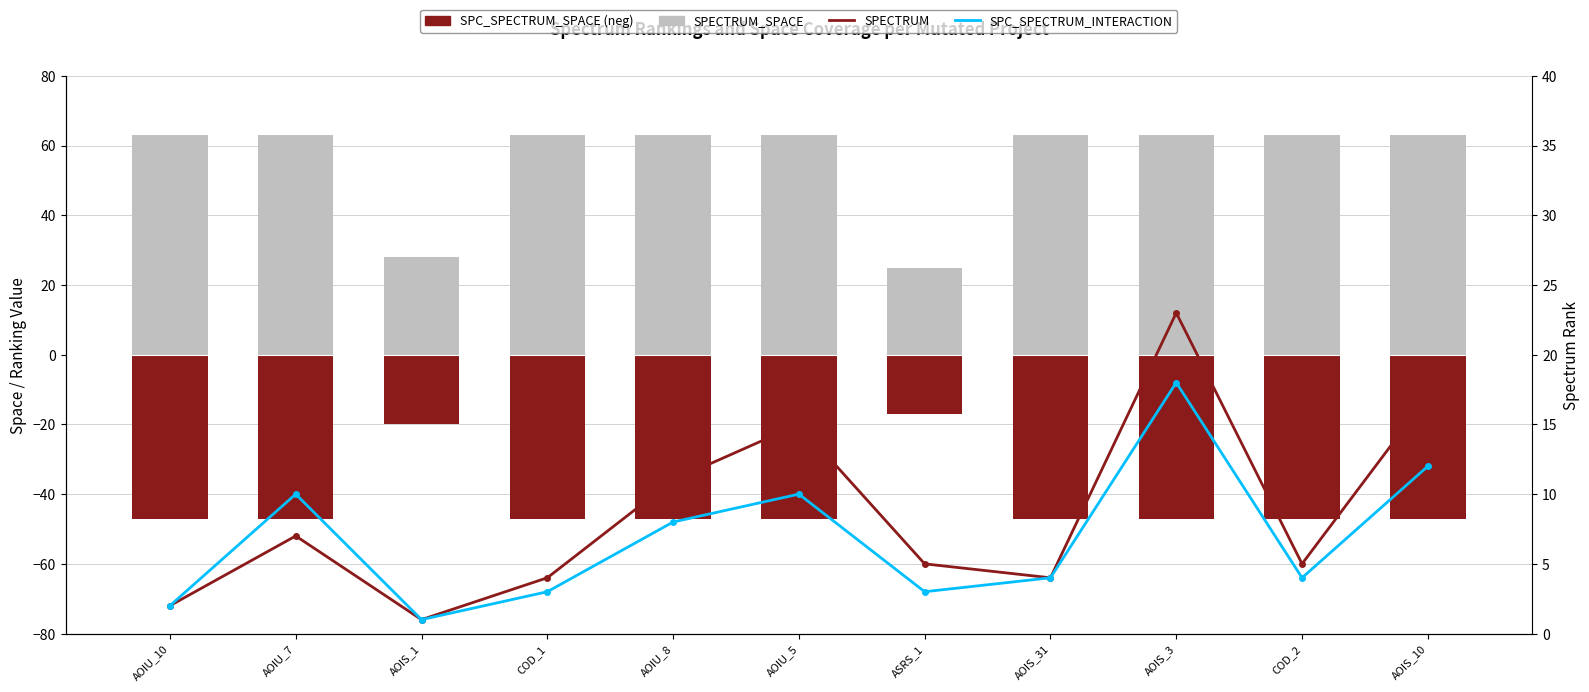

What is the maximum value shown in the chart?

63